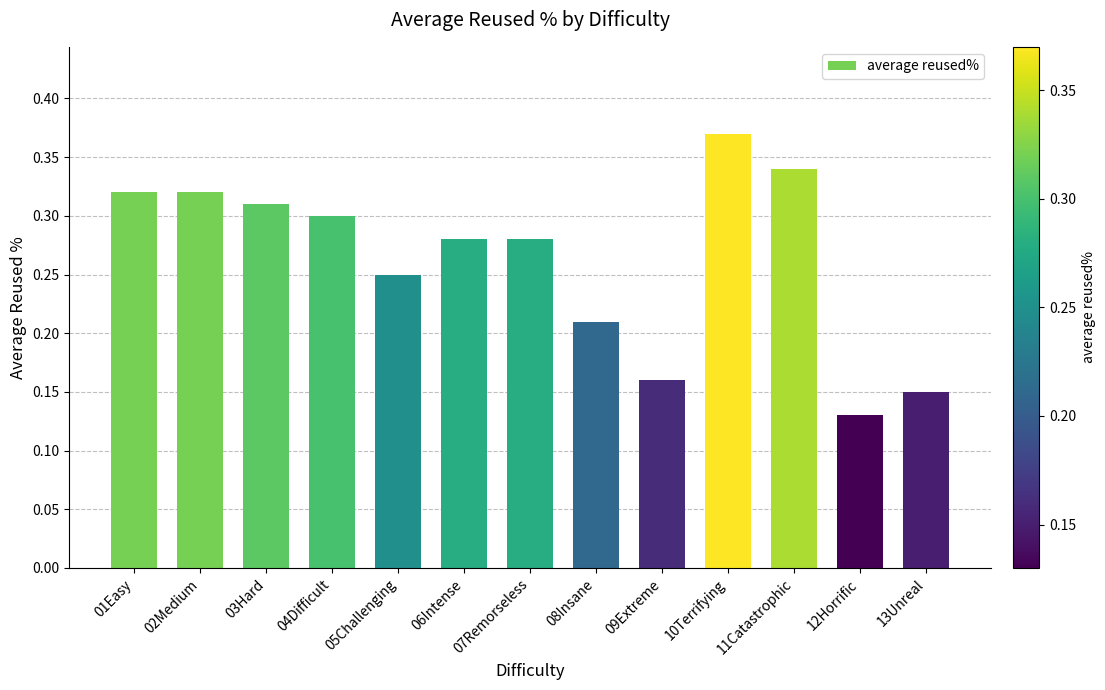

Does the chart contain stacked bars?

No